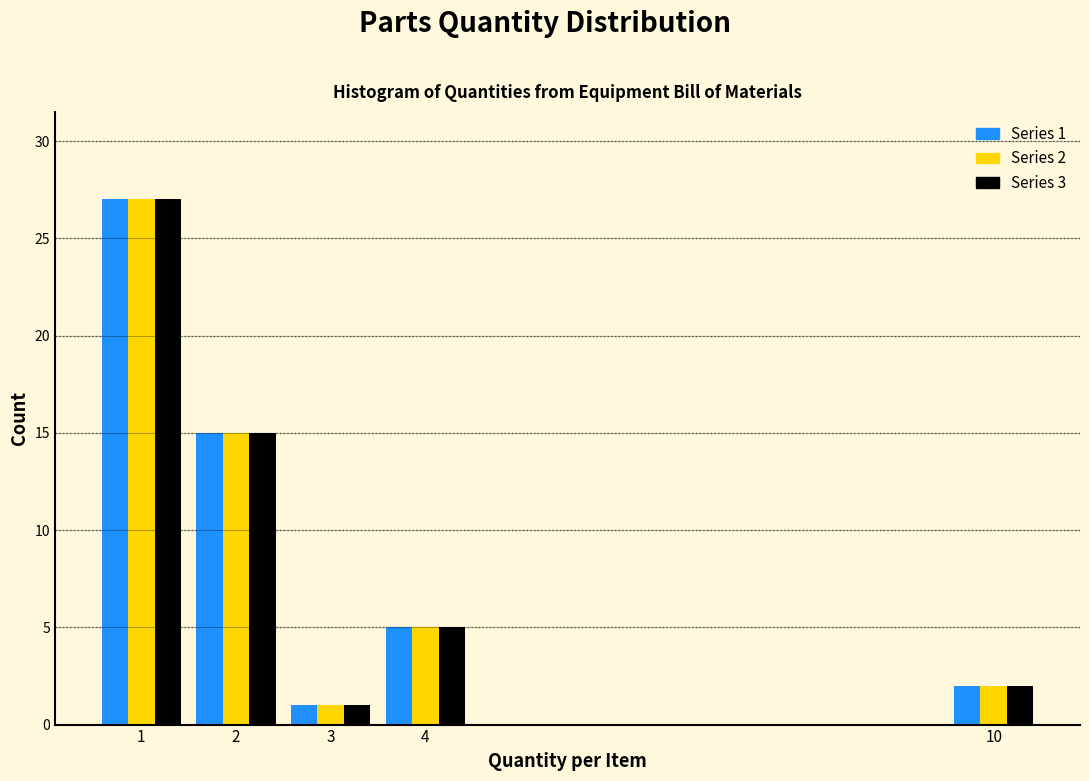

Reading right to left, transcribe all the data shown in this chart.

Series 1: 2	5	1	15	27
Series 2: 2	5	1	15	27
Series 3: 2	5	1	15	27